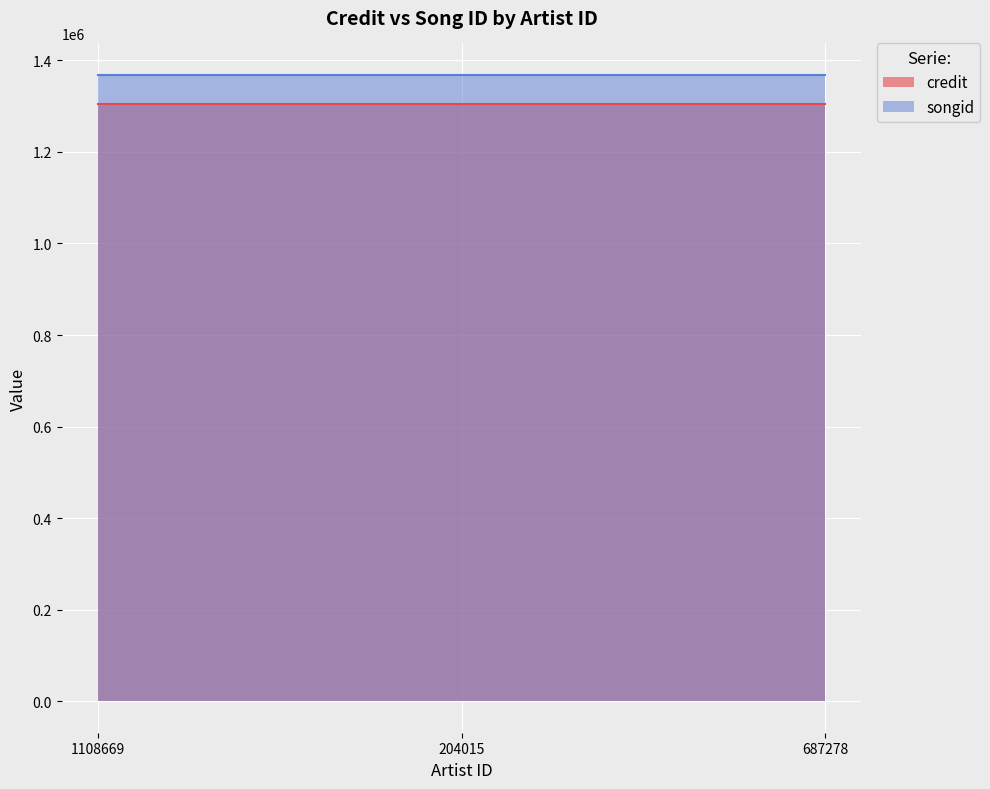

What is the sum of all songid line values?

4105368